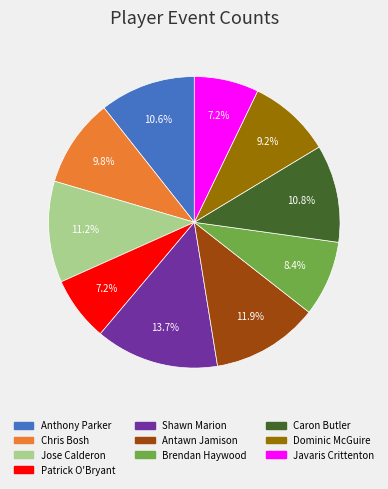

Is there any slice that represents more than half of the pie?

No